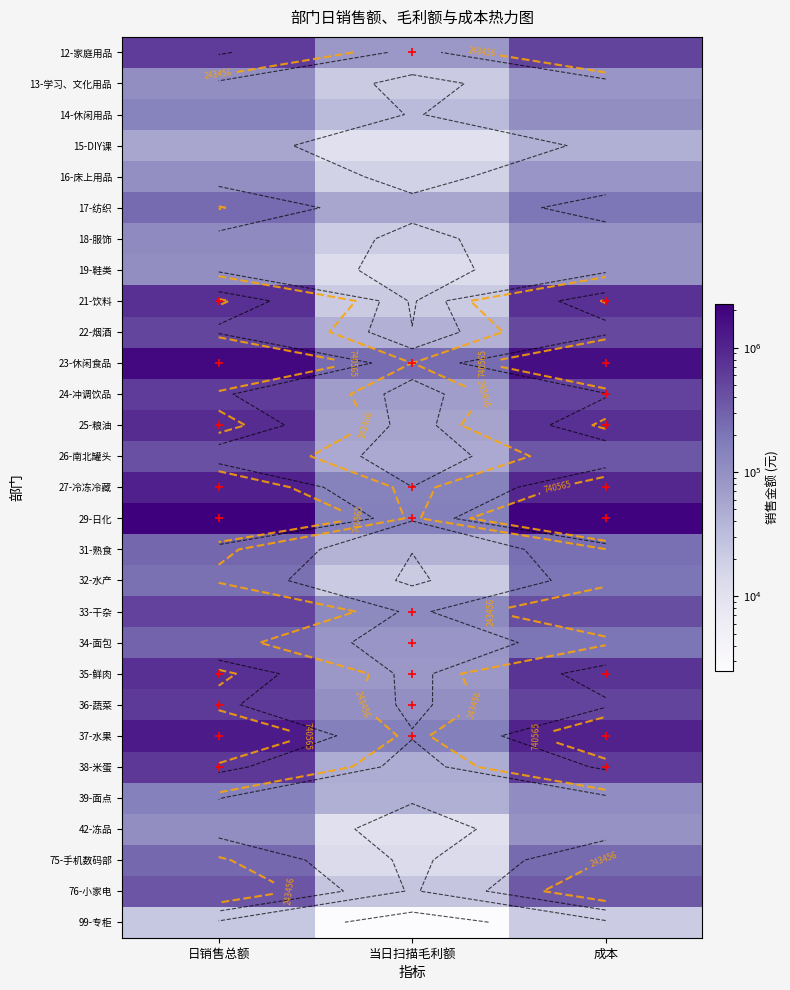

What is the maximum value shown in the chart?

2252710.0